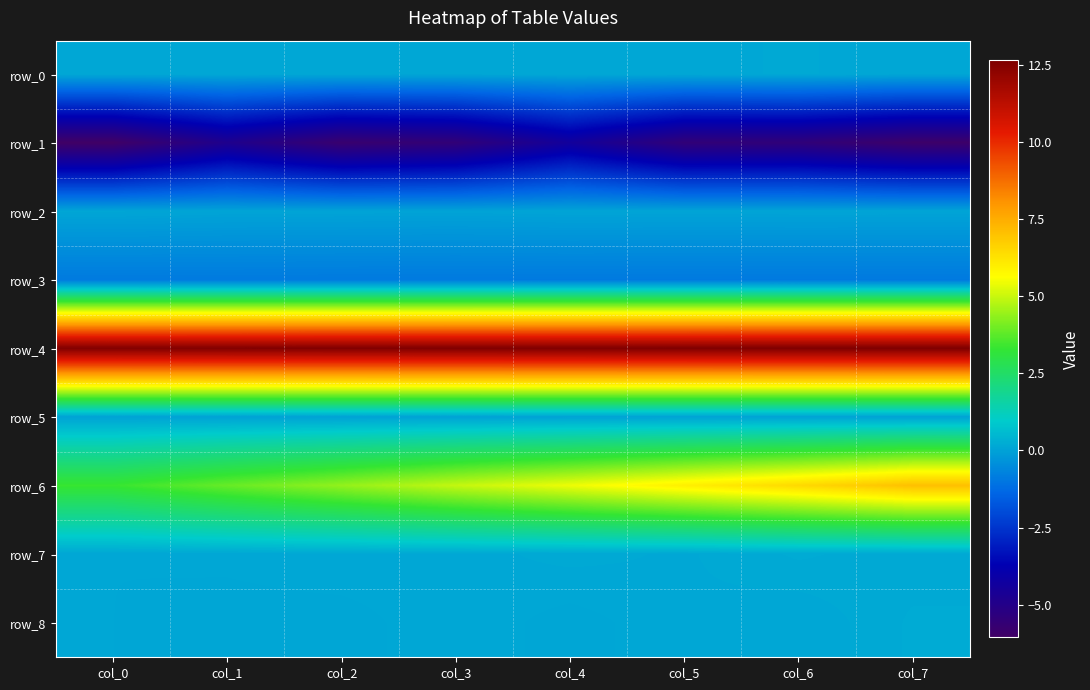

Reading right to left, what are all the values shown in this chart?

row_0: col_7=0.1	col_6=0.2	col_5=0.1	col_4=0.1	col_3=0.1	col_2=0.1	col_1=0.1	col_0=0.1
row_1: col_7=-5.9	col_6=-5.5	col_5=-5.5	col_4=-4.4	col_3=-5.5	col_2=-5.8	col_1=-4.8	col_0=-6.1
row_2: col_7=0.0	col_6=0.1	col_5=0.0	col_4=0.1	col_3=0.0	col_2=0.0	col_1=0.0	col_0=0.1
row_3: col_7=-0.9	col_6=-0.9	col_5=-0.9	col_4=-0.9	col_3=-0.9	col_2=-0.9	col_1=-0.9	col_0=-0.9
row_4: col_7=12.6	col_6=12.6	col_5=12.6	col_4=12.6	col_3=12.6	col_2=12.6	col_1=12.6	col_0=12.6
row_5: col_7=0.0	col_6=0.0	col_5=0.0	col_4=0.0	col_3=0.0	col_2=0.0	col_1=0.0	col_0=0.0
row_6: col_7=7.0	col_6=6.5	col_5=6.0	col_4=5.4	col_3=4.9	col_2=4.4	col_1=3.9	col_0=3.3
row_7: col_7=0.2	col_6=0.2	col_5=0.1	col_4=0.2	col_3=0.1	col_2=0.1	col_1=0.1	col_0=0.1
row_8: col_7=0.2	col_6=0.1	col_5=0.1	col_4=0.1	col_3=0.1	col_2=0.1	col_1=0.1	col_0=0.1